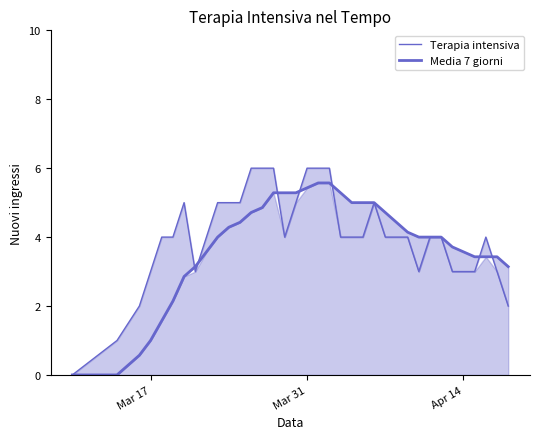

List the series in order of their peak value, highest first.

Terapia intensiva, Media 7 giorni